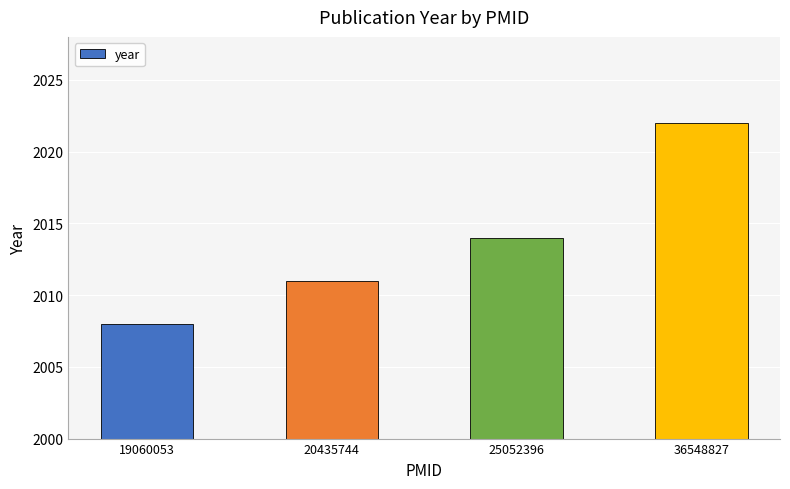

List the labels in order of value, largest first.

36548827, 25052396, 20435744, 19060053